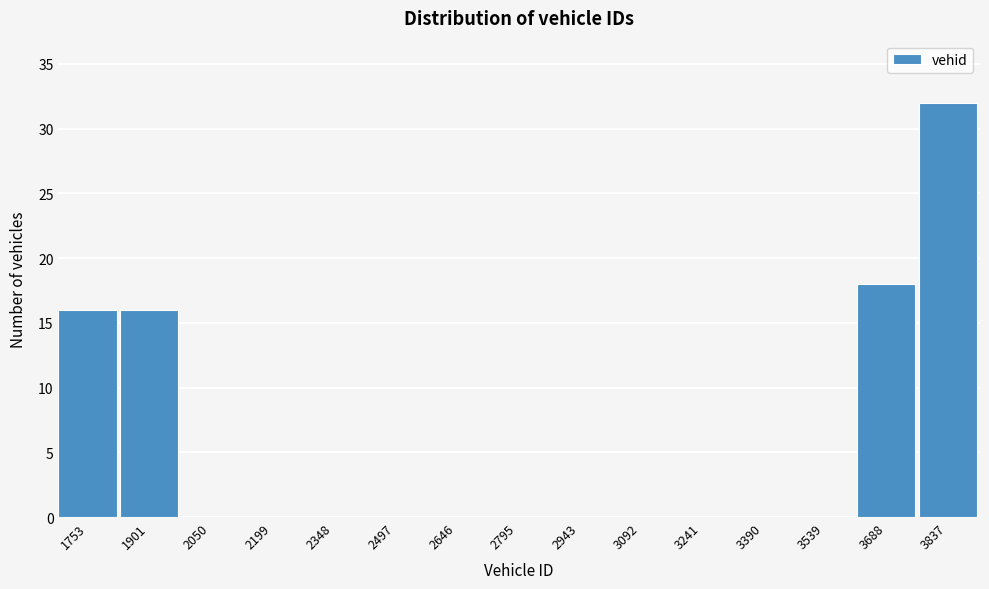

Reading left to right, list all the values displayed in this chart.

1753=16	1901=16	2050=0	2199=0	2348=0	2497=0	2646=0	2795=0	2943=0	3092=0	3241=0	3390=0	3539=0	3688=18	3837=32